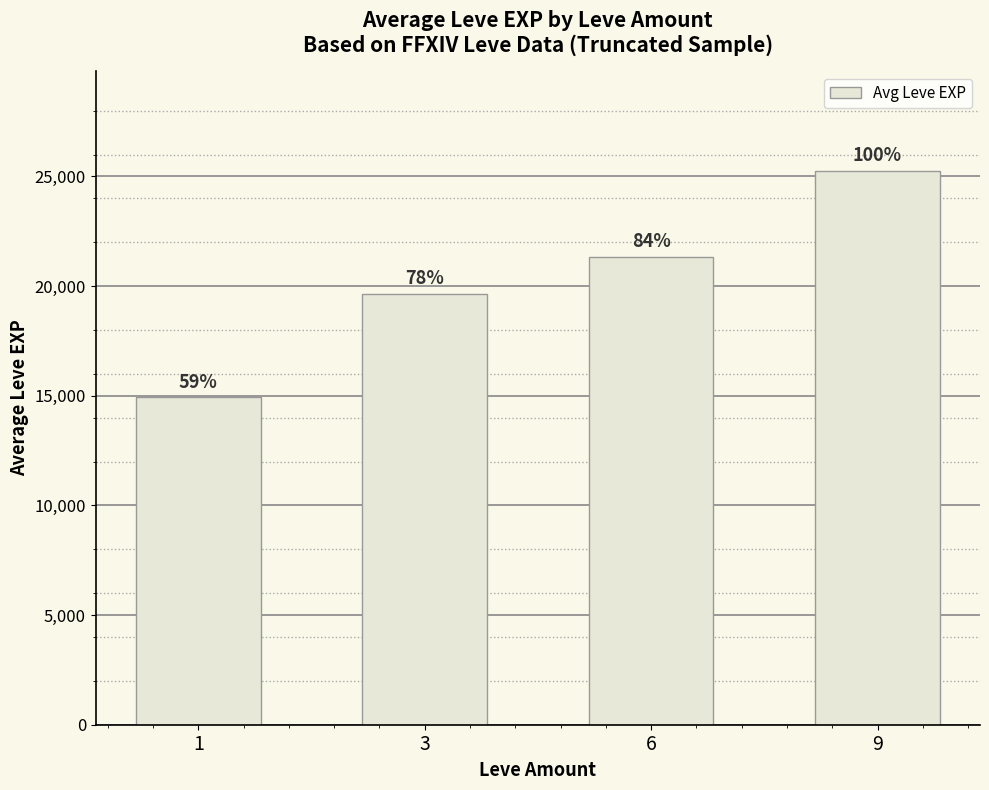

At which label does the data first exceed 21335?

9